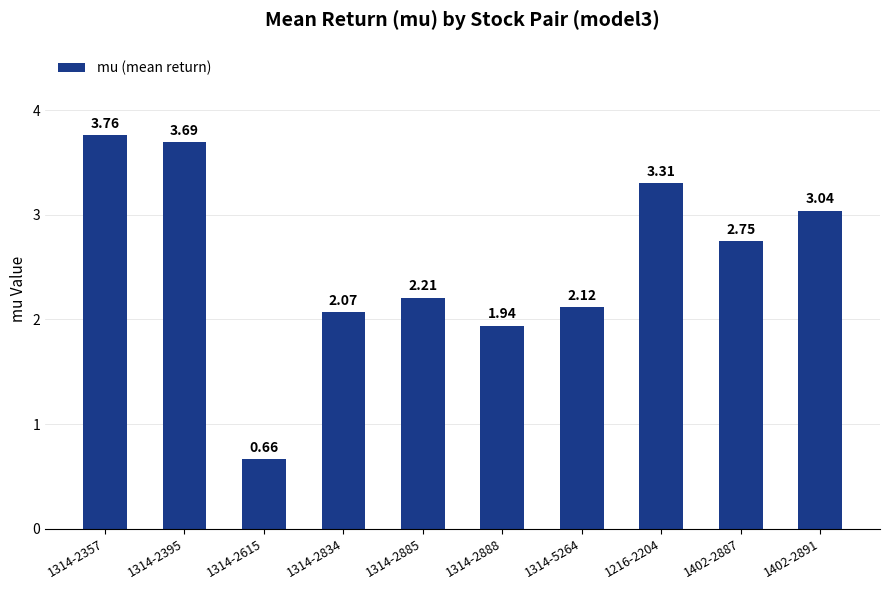

How many bars are there in total?

10